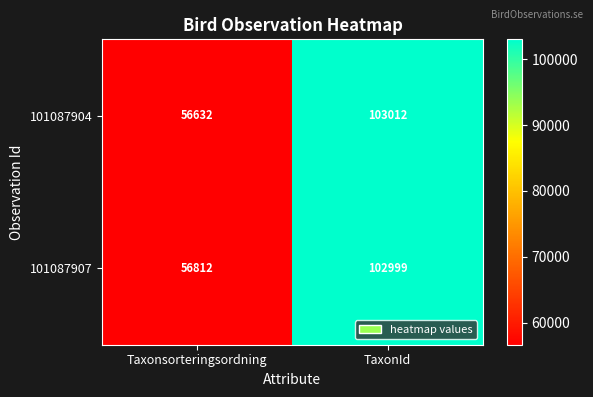

True or false: 101087907 has a value of 56812 at Taxonsorteringsordning.

True